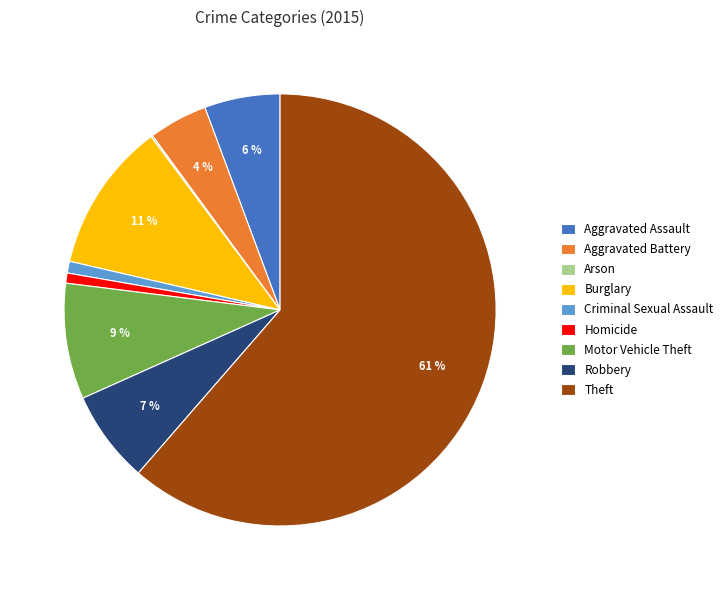

To the nearest percent, what is the average slice percentage?

11%